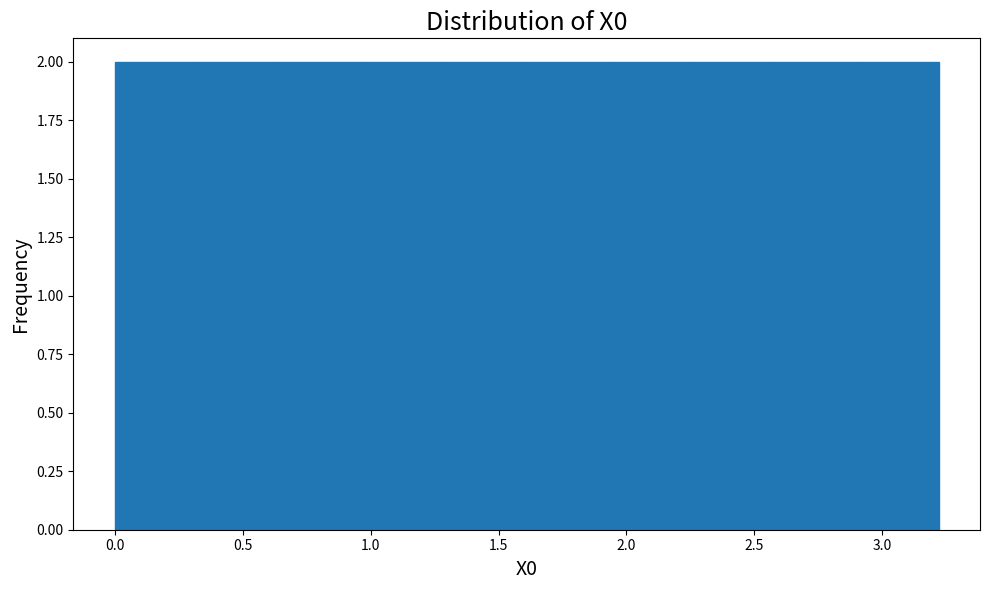

Reading left to right, transcribe this chart: for each bar, give the range it covers on the x-axis and its height. Neither the bar edges nor the heights are printed on the chart, so give them approximately, as read against the axes.

0.00 to 0.30: 2
0.30 to 0.65: 2
0.65 to 0.95: 2
0.95 to 1.30: 2
1.30 to 1.60: 2
1.60 to 1.95: 2
1.95 to 2.25: 2
2.25 to 2.60: 2
2.60 to 2.90: 2
2.90 to 3.20: 2